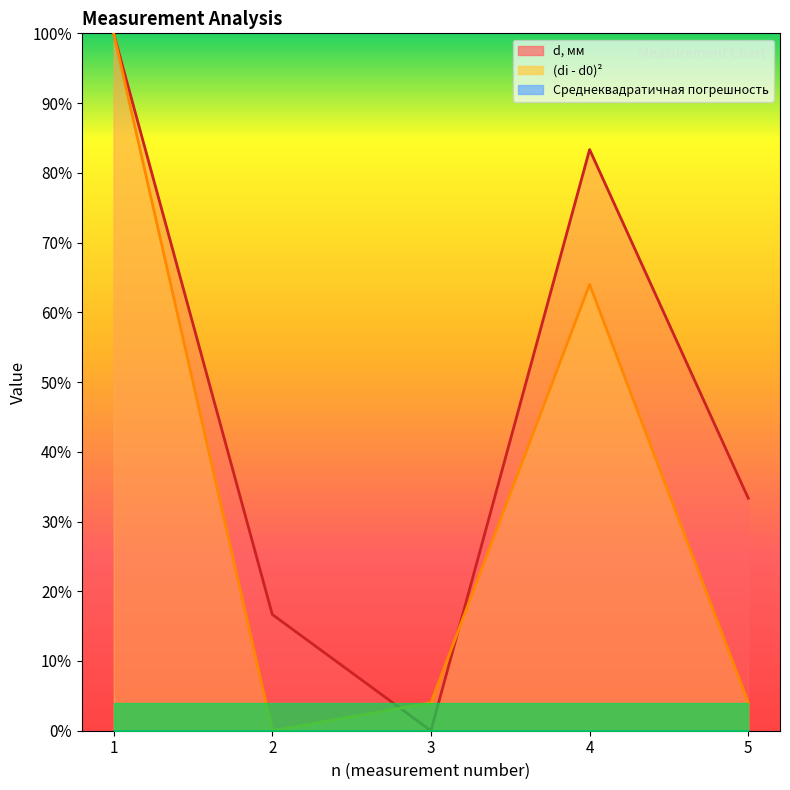

True or false: d, мм has more than 0 interior local peaks.

True